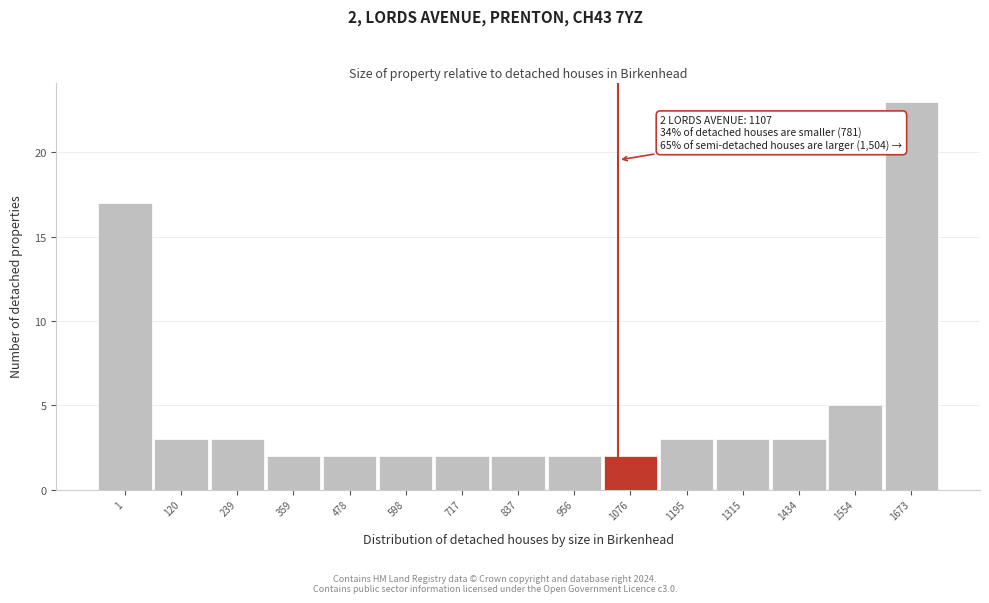

Reading left to right, transcribe all the data shown in this chart.

17	3	3	2	2	2	2	2	2	2	3	3	3	5	23